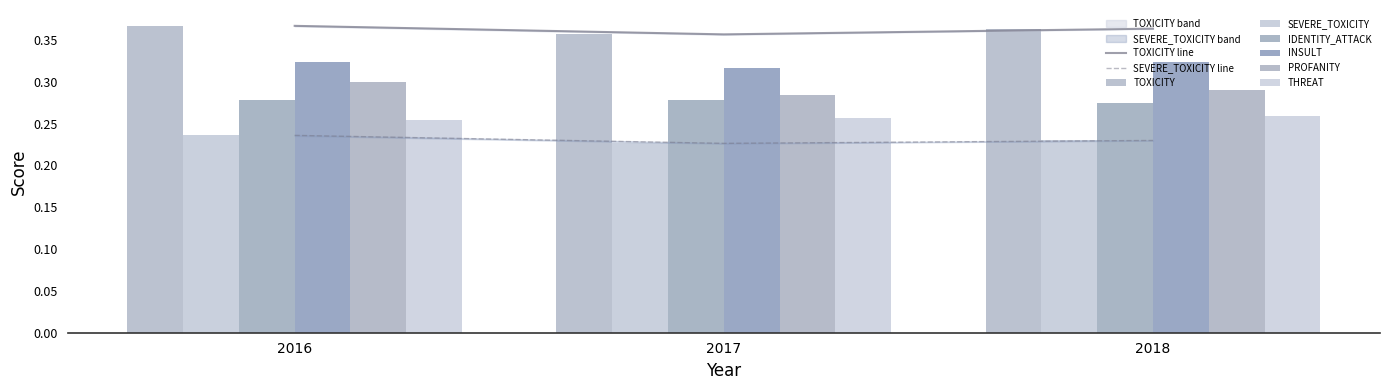

The value of TOXICITY at 2016 is 0.6. True or false?

False